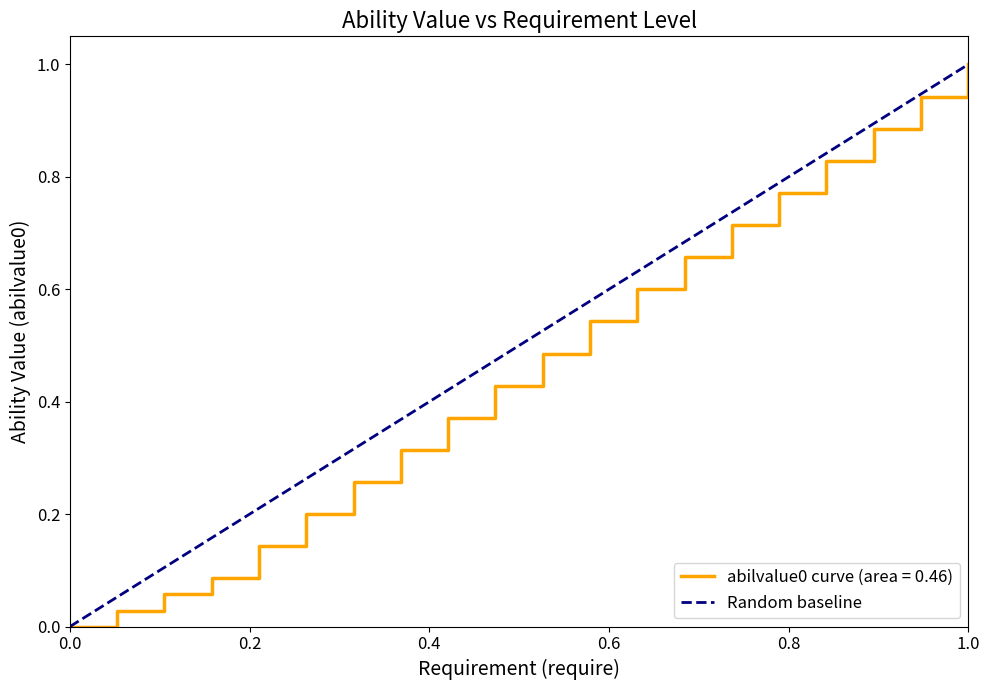

Count the number of data series in this chart.

1